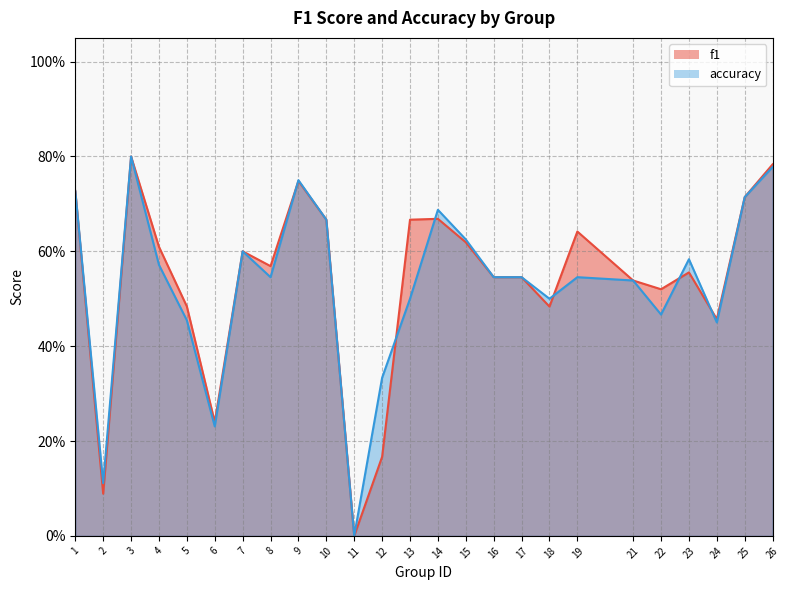

Which series reaches the minimum Y coordinate?

f1